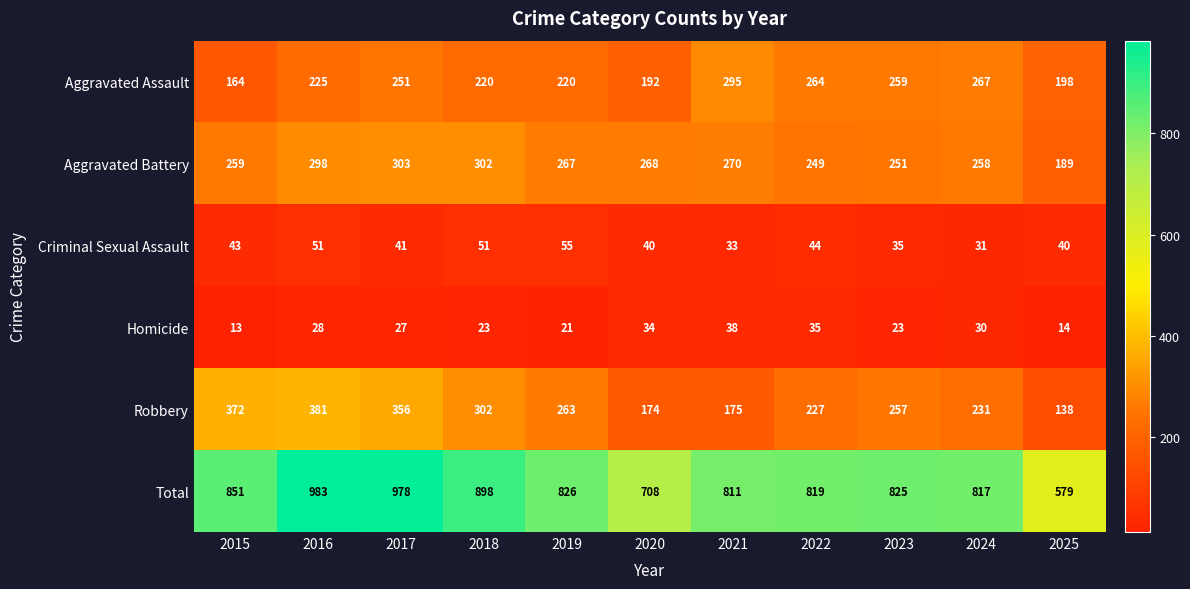

At which category does the chart reach its minimum across all series?

2015